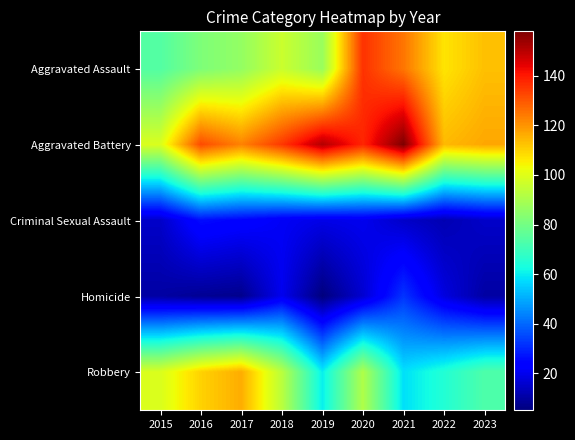

Which has a higher value, 2022 or 2019?

2022